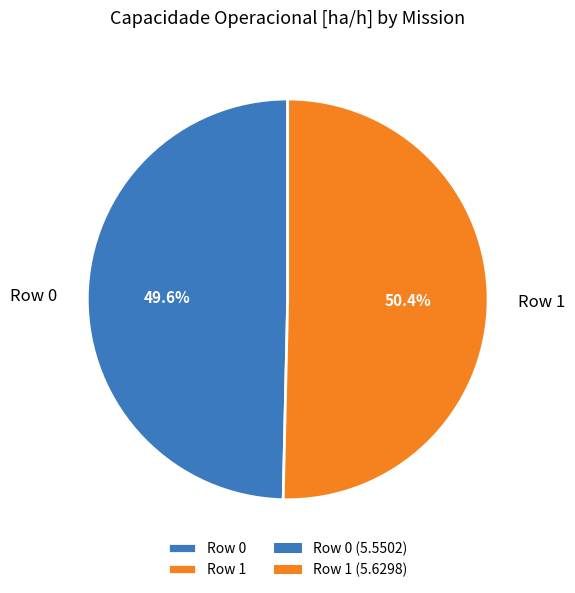

Between Row 0 and Row 1, which is larger?

Row 1